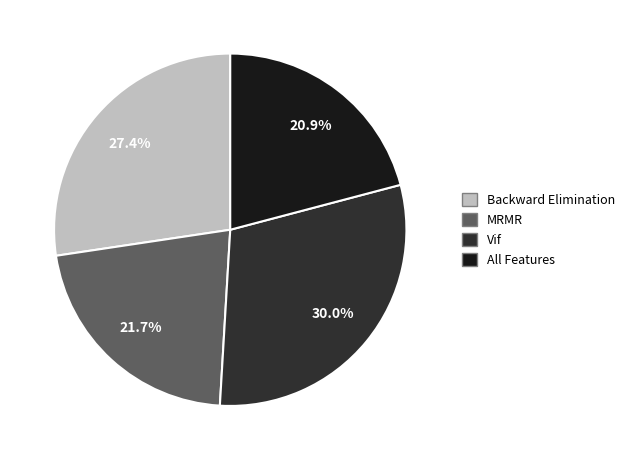

What percentage is the All Features slice, to the nearest percent?

21%